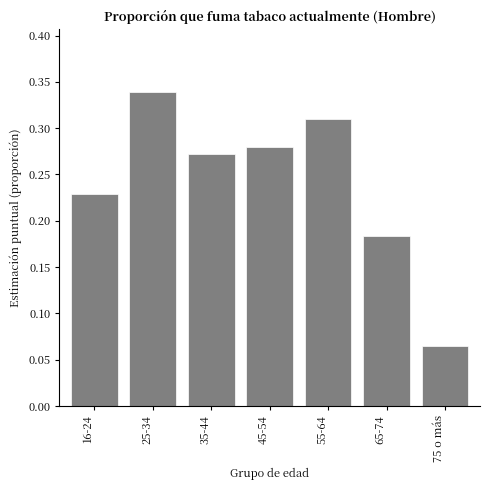

What is the label of the 7th bar from the left?

75 o más